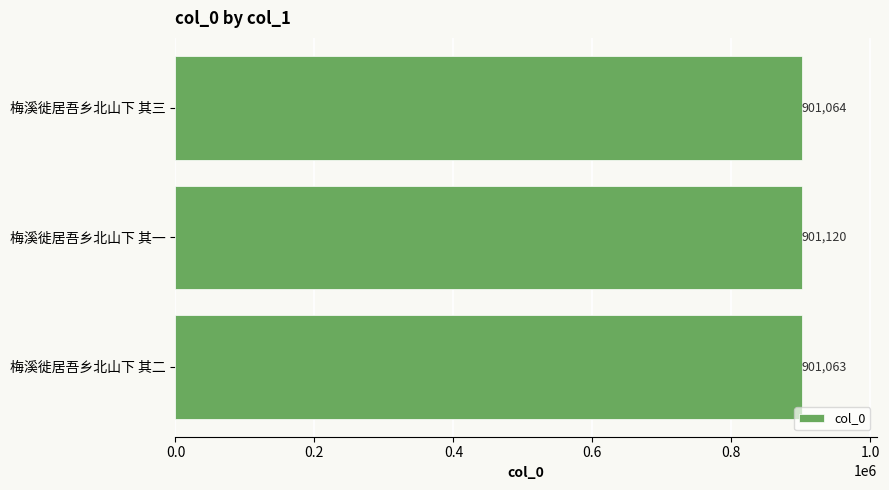

Read the value at 梅溪徙居吾乡北山下 其一.

901120